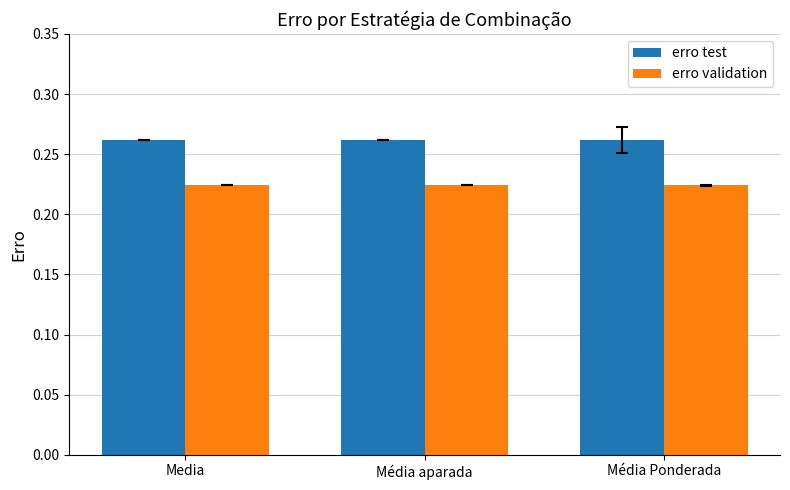

Which series has the largest total across all categories?

erro test